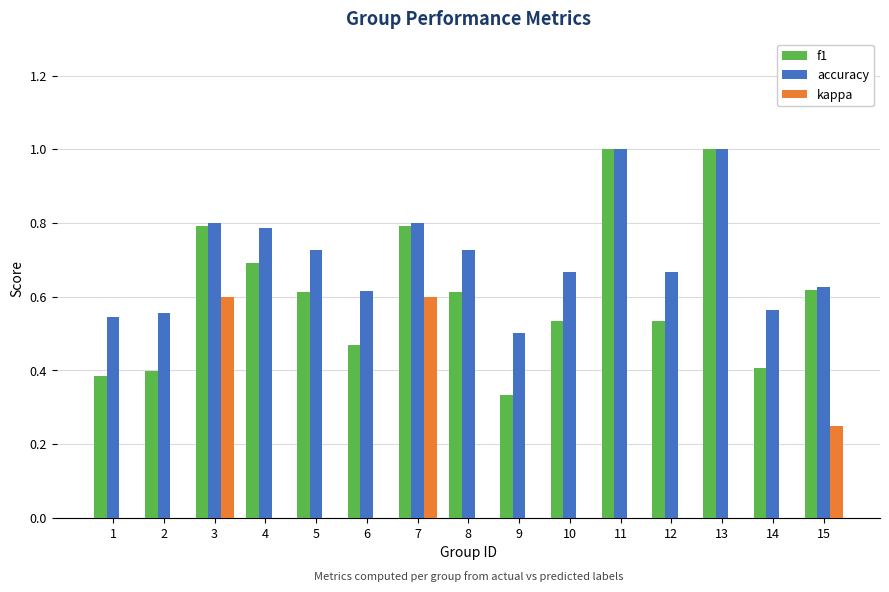

Are the bars horizontal?

No